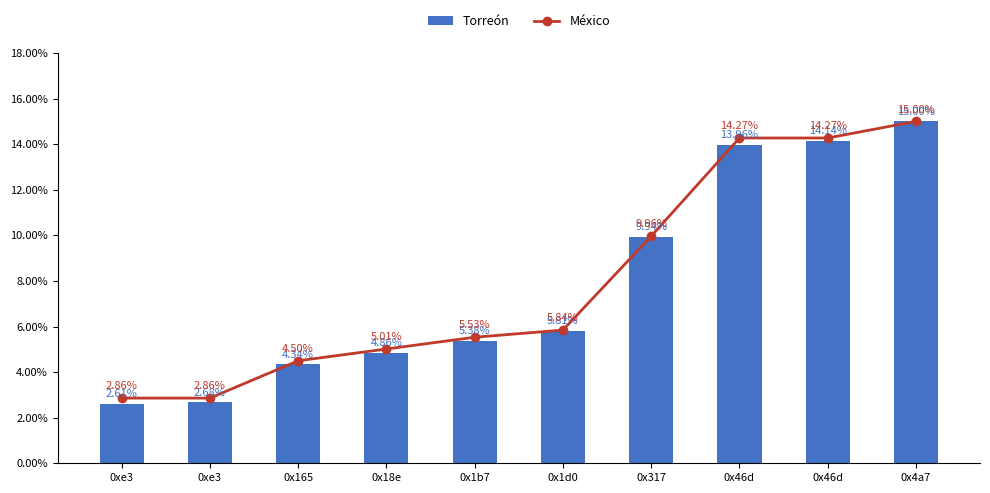

Reading right to left, extract all data points from this chart.

México: 0x4a7=0.1	0x46d=0.1	0x46d=0.1	0x317=0.1	0x1d0=0.1	0x1b7=0.1	0x18e=0.1	0x165=0.0	0xe3=0.0	0xe3=0.0
Torreón: 0x4a7=0.1	0x46d=0.1	0x46d=0.1	0x317=0.1	0x1d0=0.1	0x1b7=0.1	0x18e=0.0	0x165=0.0	0xe3=0.0	0xe3=0.0